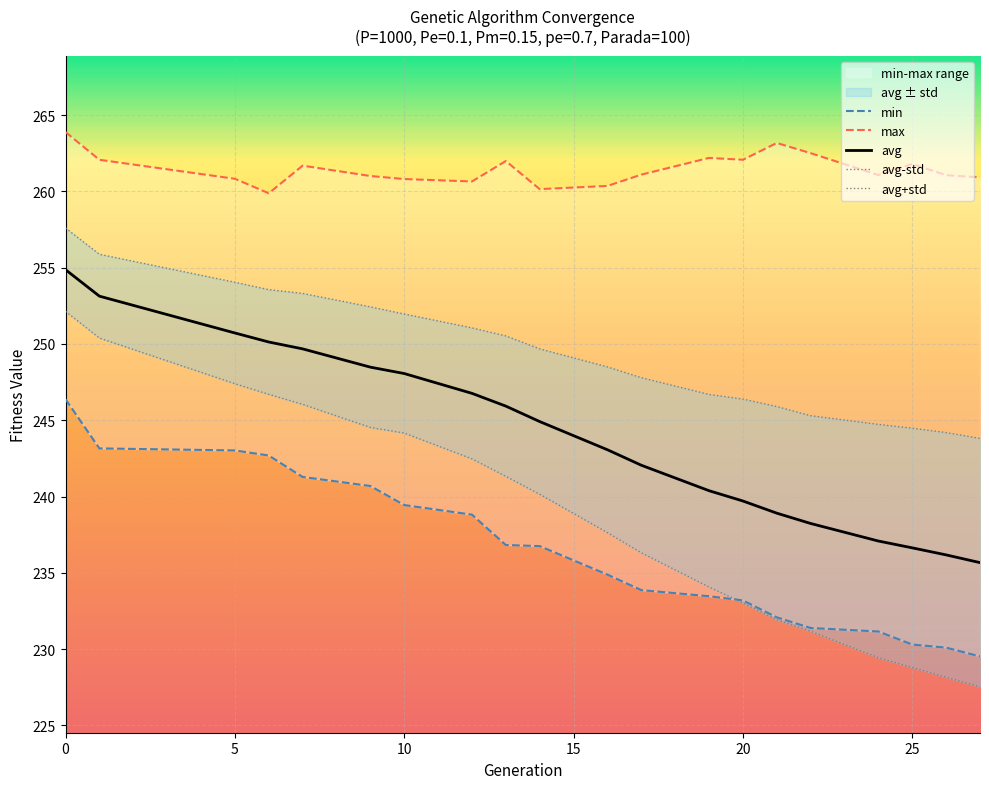

True or false: avg has a value of 239.7 at 20.

True